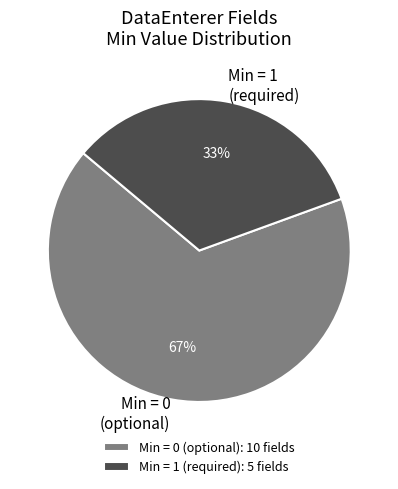

To the nearest percent, what is the average slice percentage?

50%